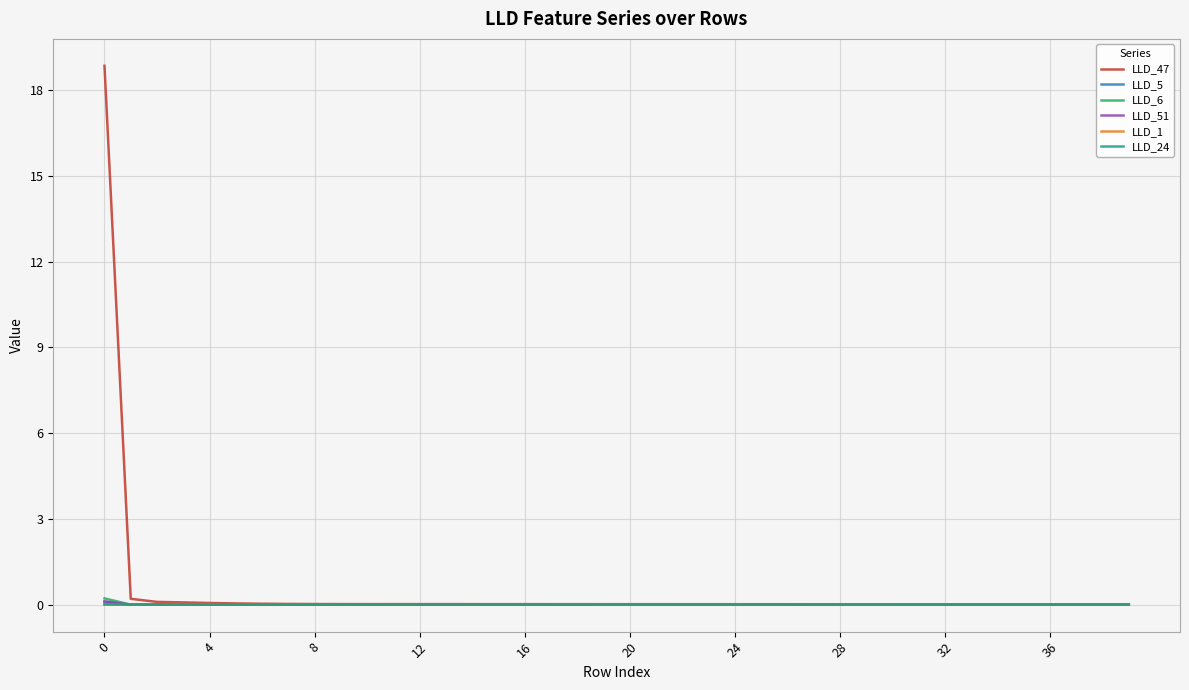

Which series has the largest total across all categories?

LLD_47